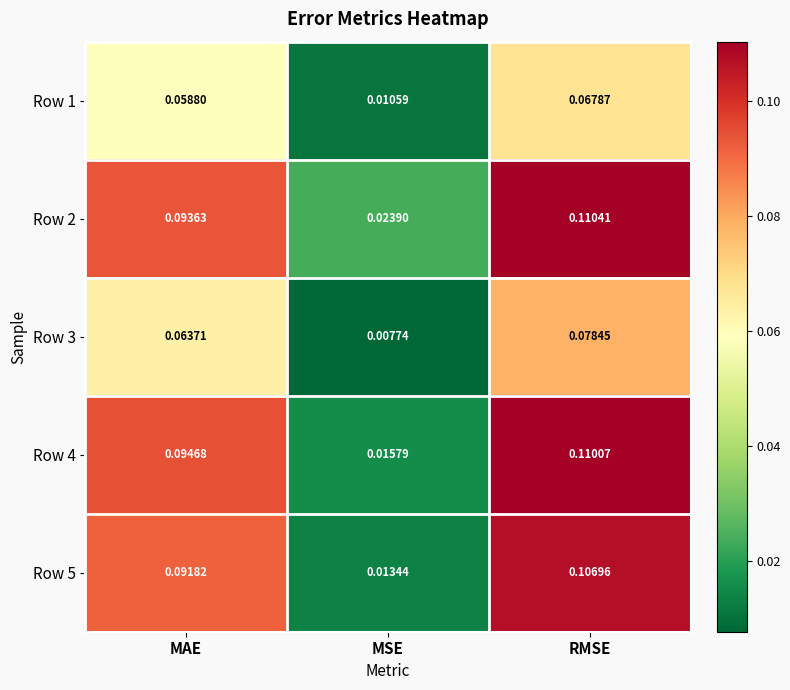

At which label is Row 5 closest to 0?

MSE